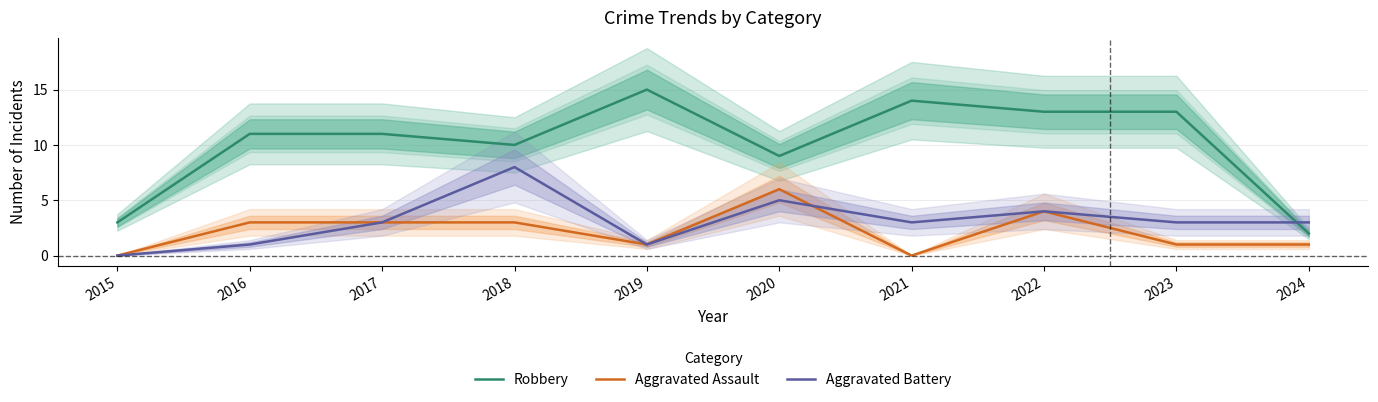

Reading left to right, transcribe all the data shown in this chart.

Robbery: 2015=3	2016=11	2017=11	2018=10	2019=15	2020=9	2021=14	2022=13	2023=13	2024=2
Aggravated Assault: 2015=0	2016=3	2017=3	2018=3	2019=1	2020=6	2021=0	2022=4	2023=1	2024=1
Aggravated Battery: 2015=0	2016=1	2017=3	2018=8	2019=1	2020=5	2021=3	2022=4	2023=3	2024=3